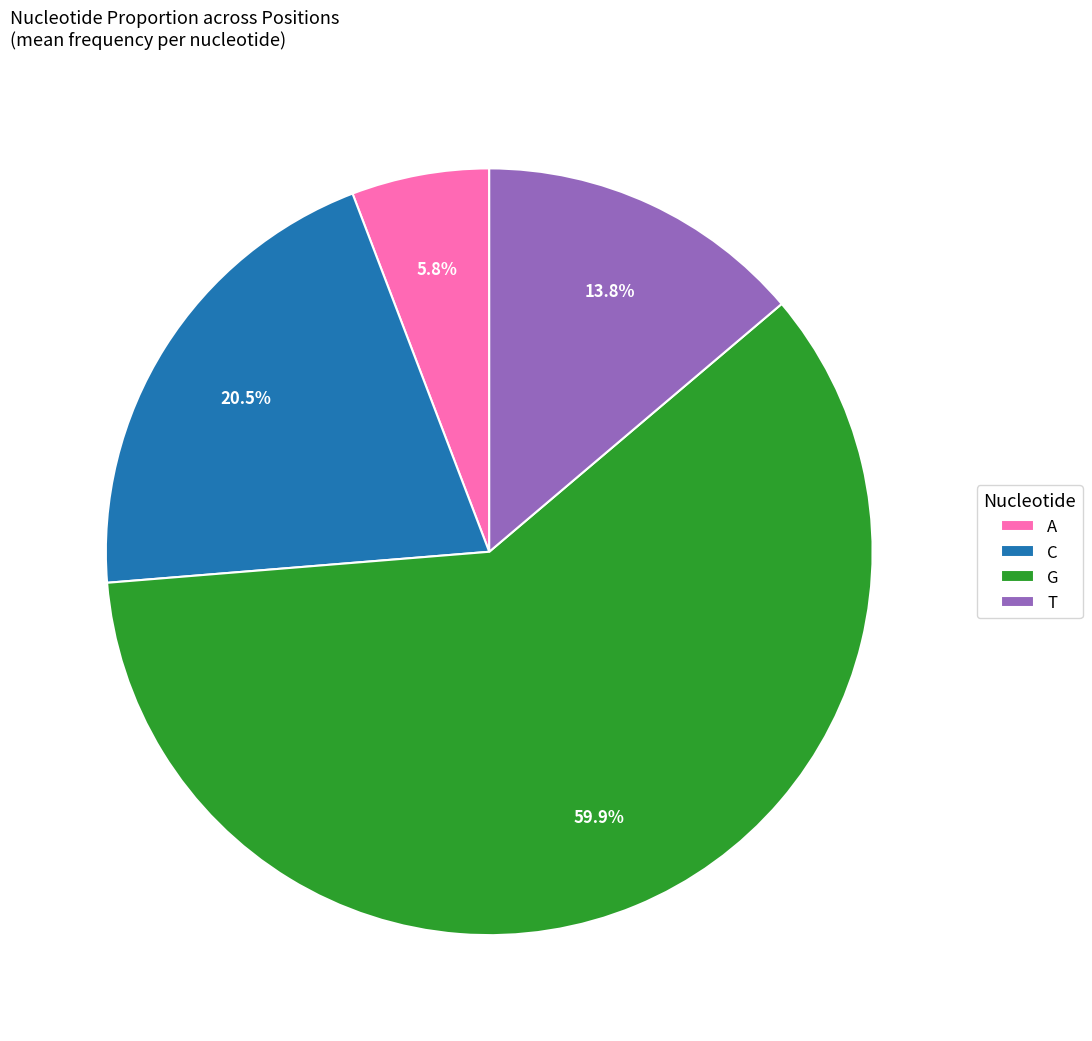

Which slice represents more than half of the pie?

G